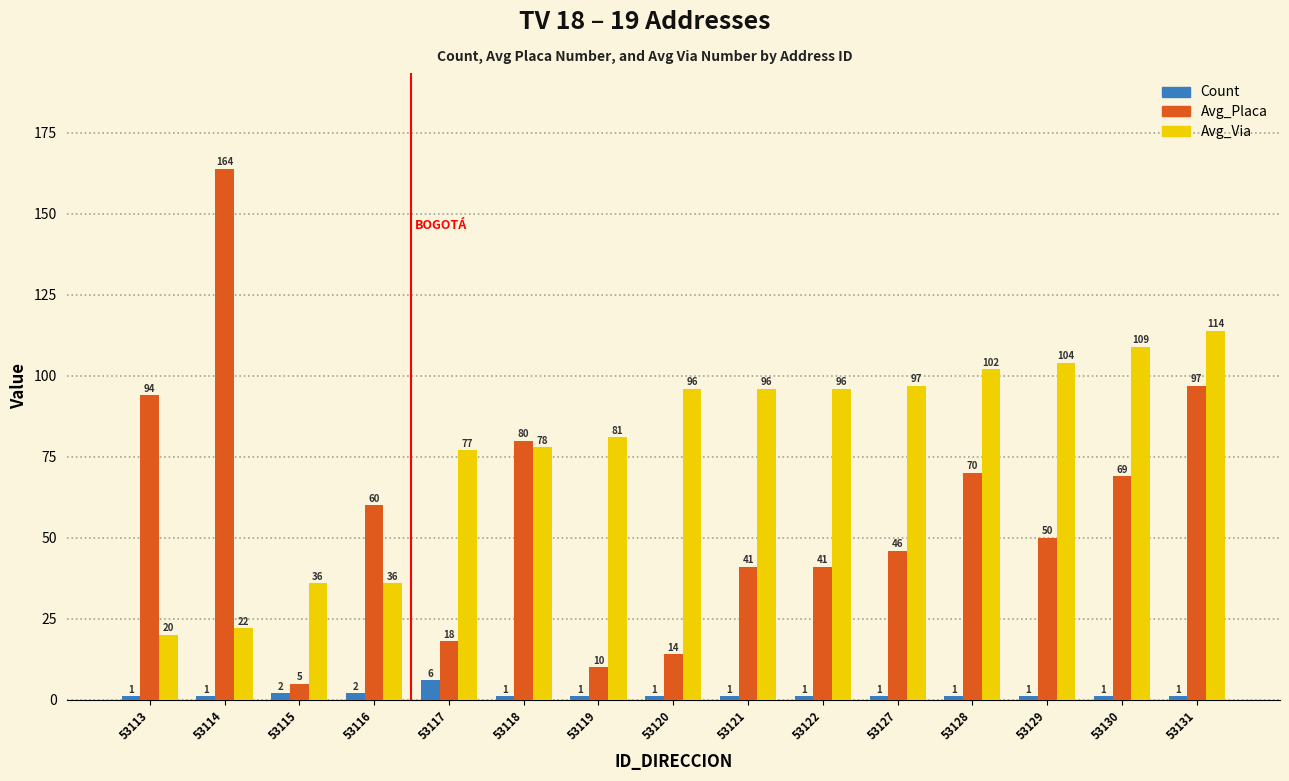

What is the difference between the highest and lowest values at 53130?

108